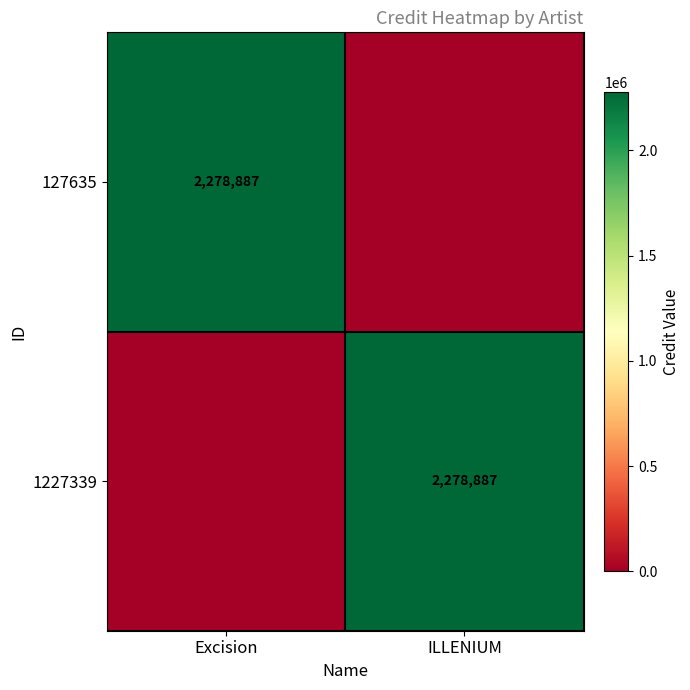

The 127635 series shows 1240457 at Excision. True or false?

False